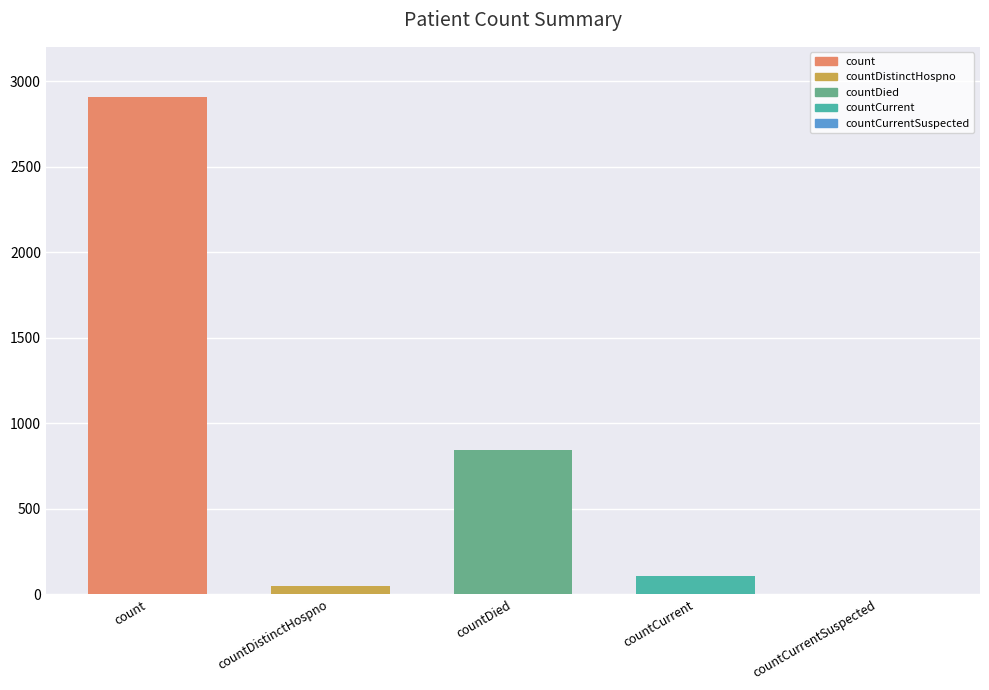

What is the value of the 4th bar from the left?

106